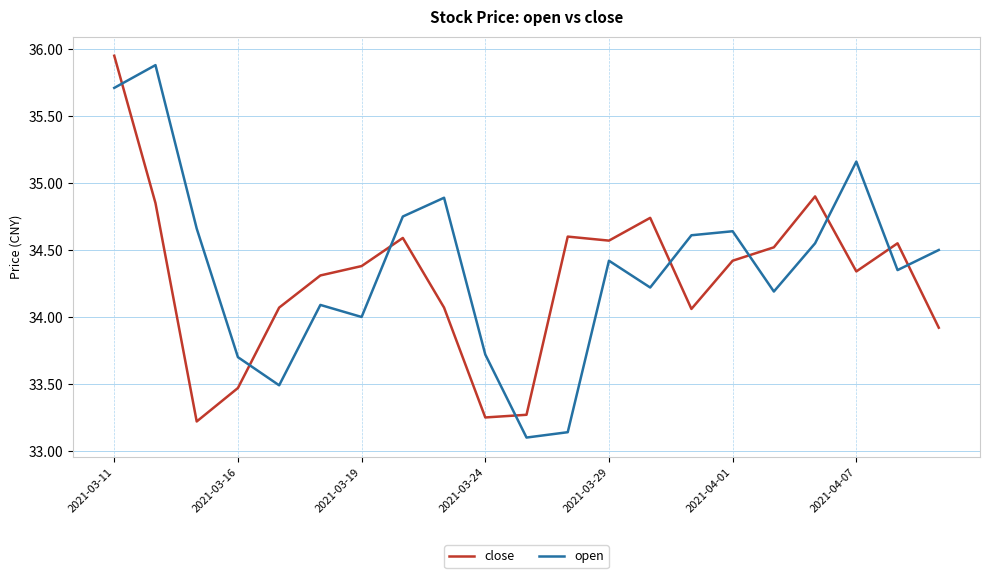

After their last crossing, which series has the higher values: open or close?

open